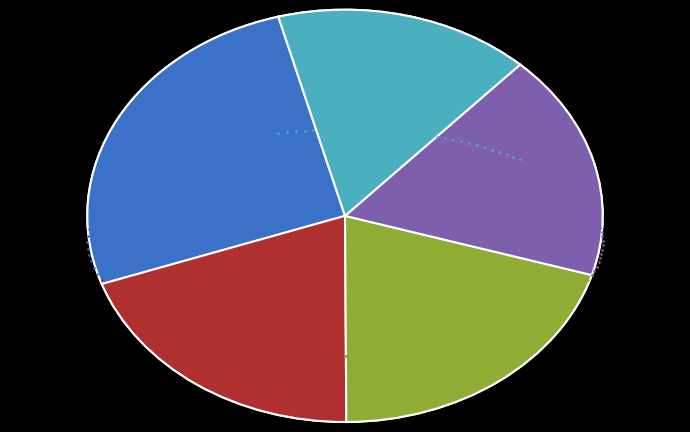

Is there a majority slice in this chart?

No